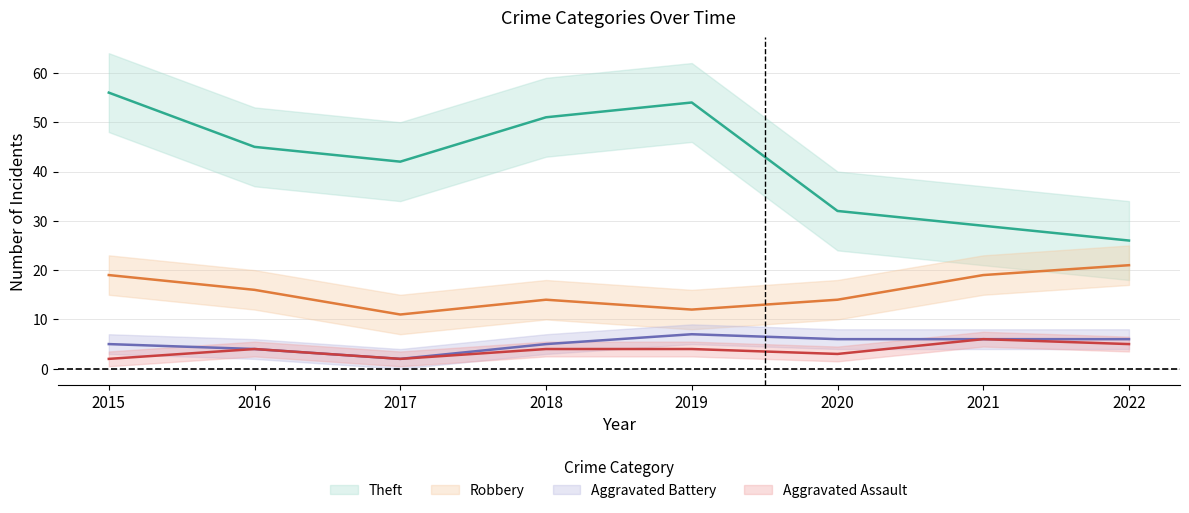

What is the sum of the Aggravated Assault values at 2018 and 2019?

8